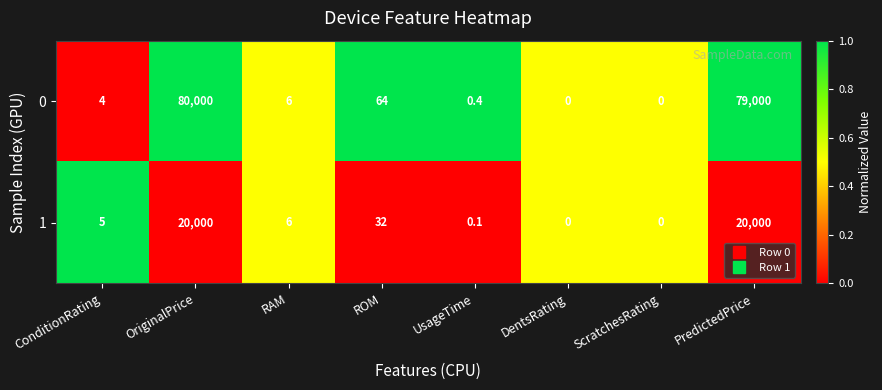

Rank the series at ConditionRating from highest to lowest value.

1, 0